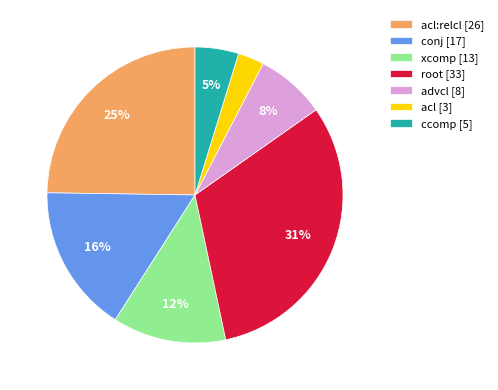

Do acl [3] and conj [17] together represent more than half of the pie?

No